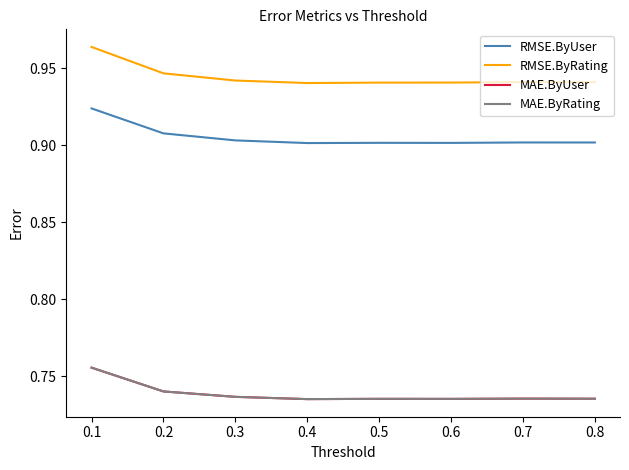

At 0.5, list the series in order from largest to smallest.

RMSE.ByRating, RMSE.ByUser, MAE.ByUser, MAE.ByRating